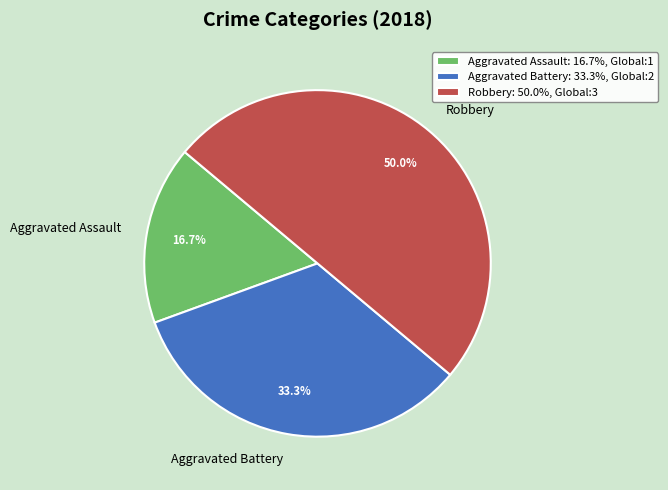

Does Aggravated Assault represent more than half of the total?

No